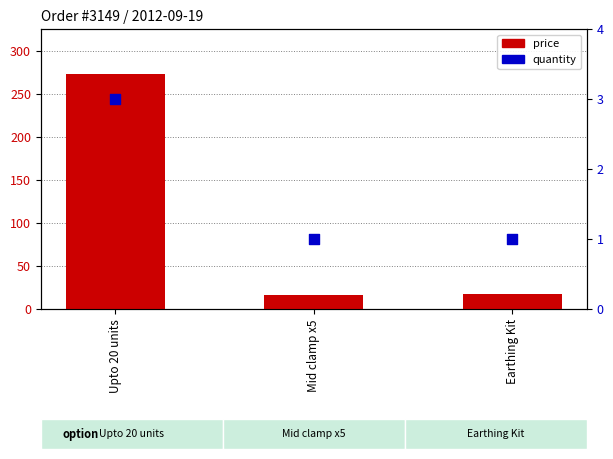

What are all the series names shown in the legend?

price, quantity